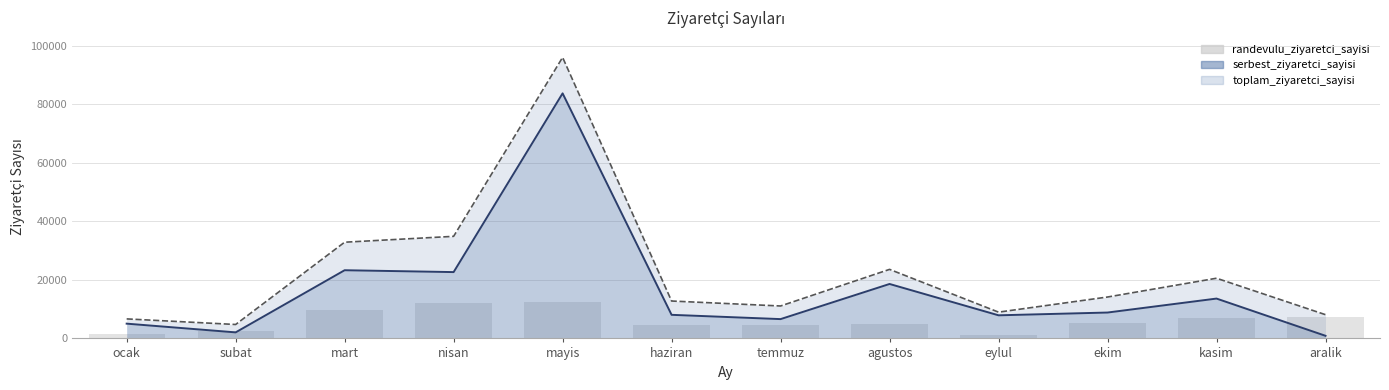

What is the difference between the maximum and minimum values?

11207